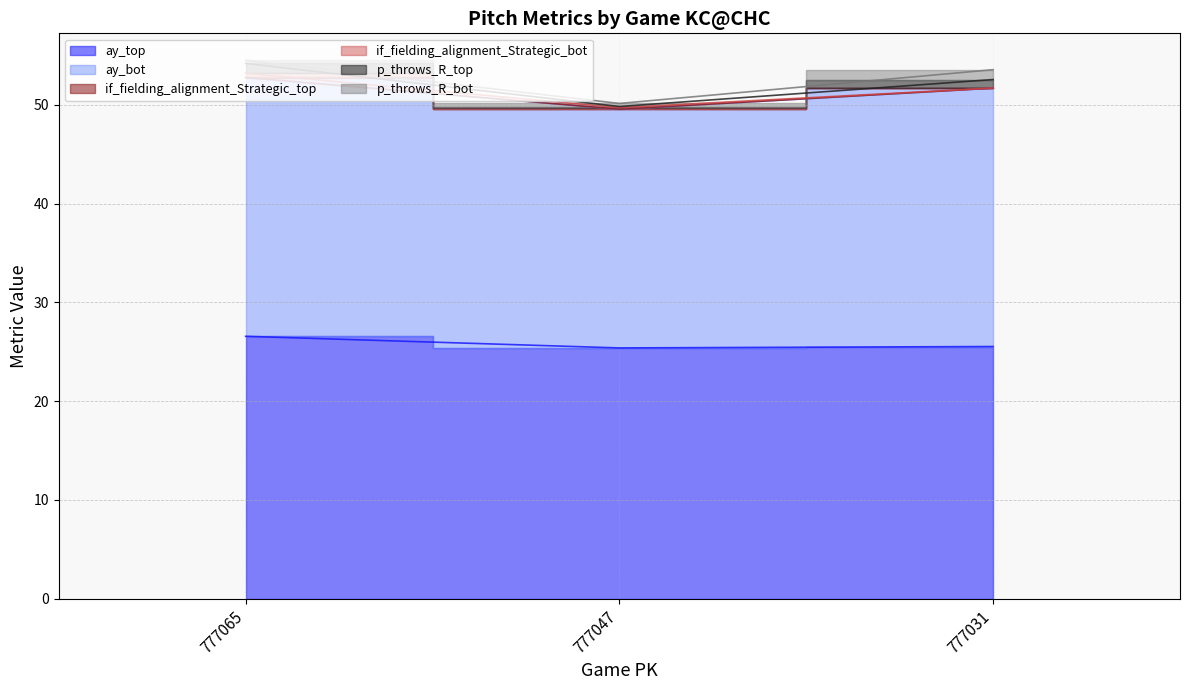

What are all the series names shown in the legend?

ay_top, ay_bot, if_fielding_alignment_Strategic_top, if_fielding_alignment_Strategic_bot, p_throws_R_top, p_throws_R_bot